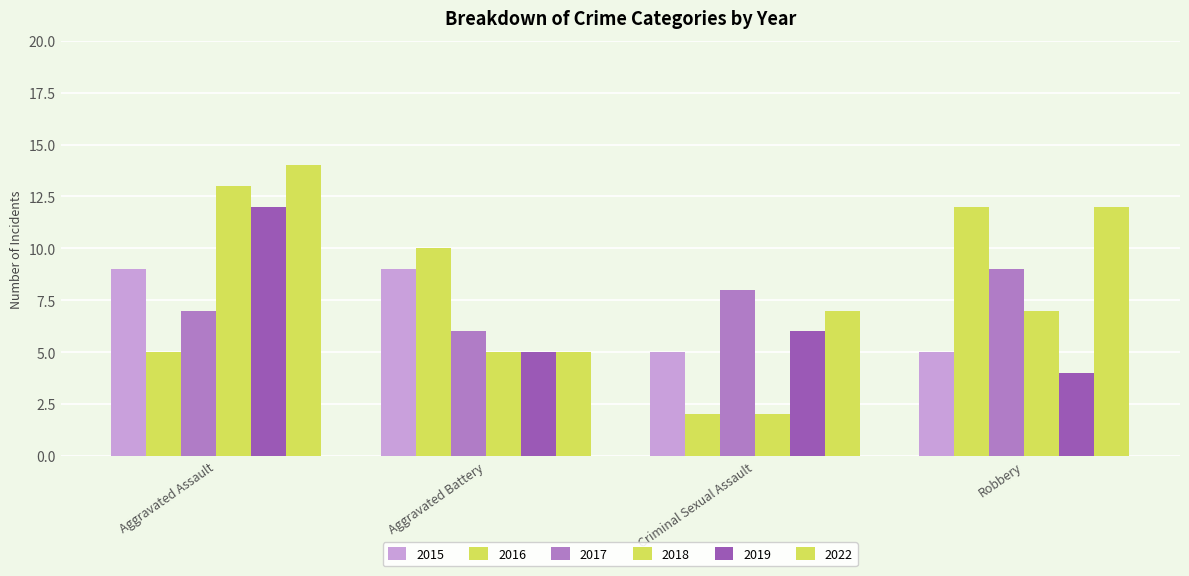

How many groups of bars are there?

4